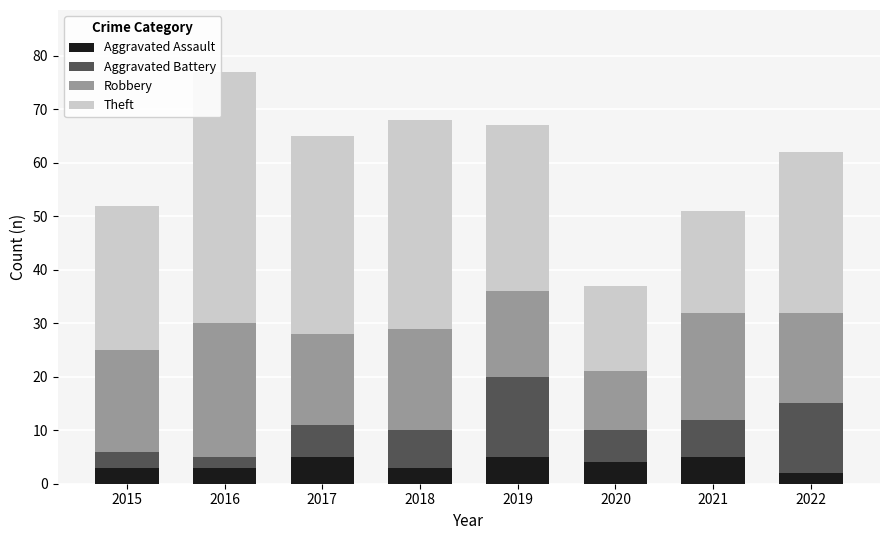

At which category is the sum across all series the highest?

2016